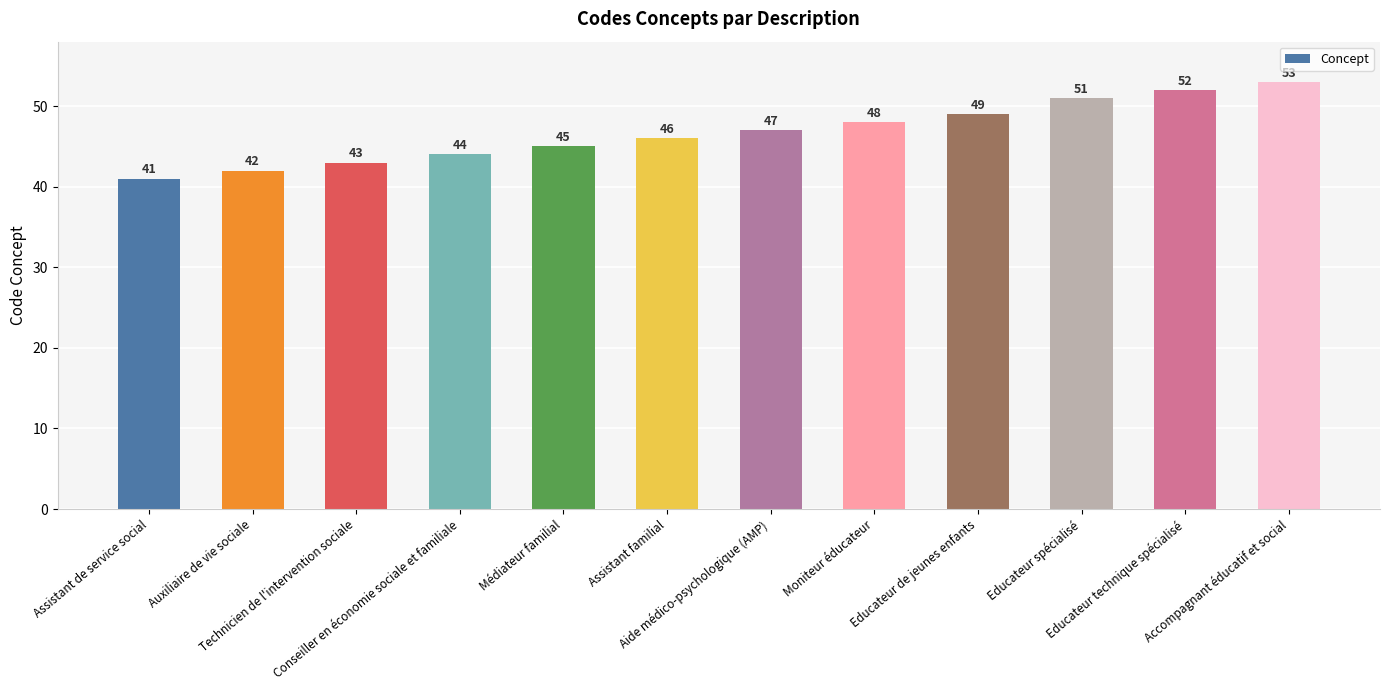

What is the average value?

47